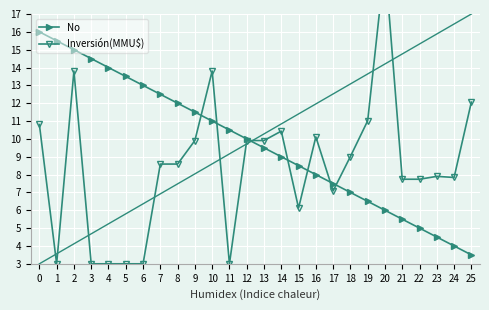

Which series has the widest spread of values?

Inversión(MMU$)